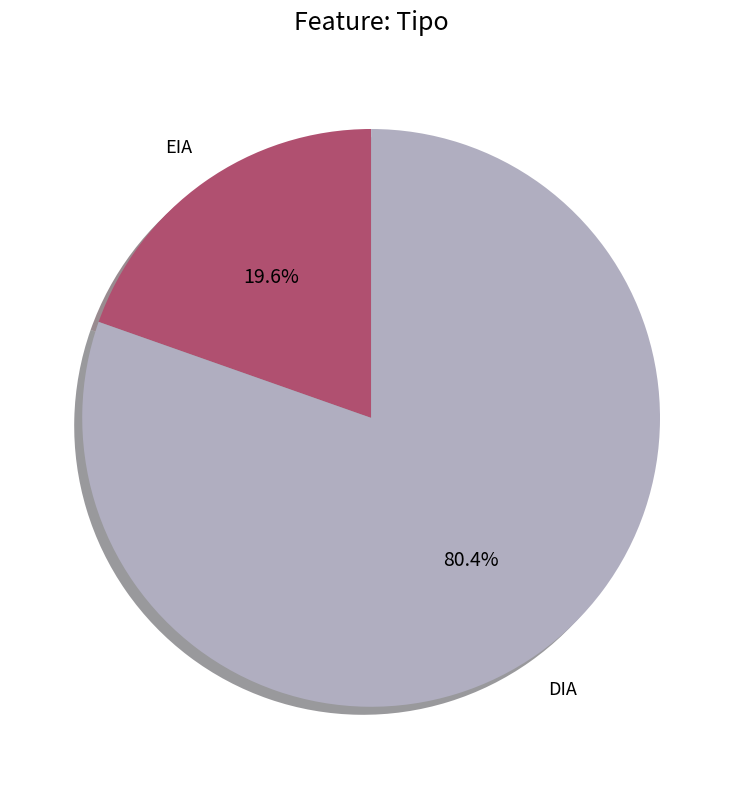

Combined, do DIA and EIA account for over 50%?

Yes